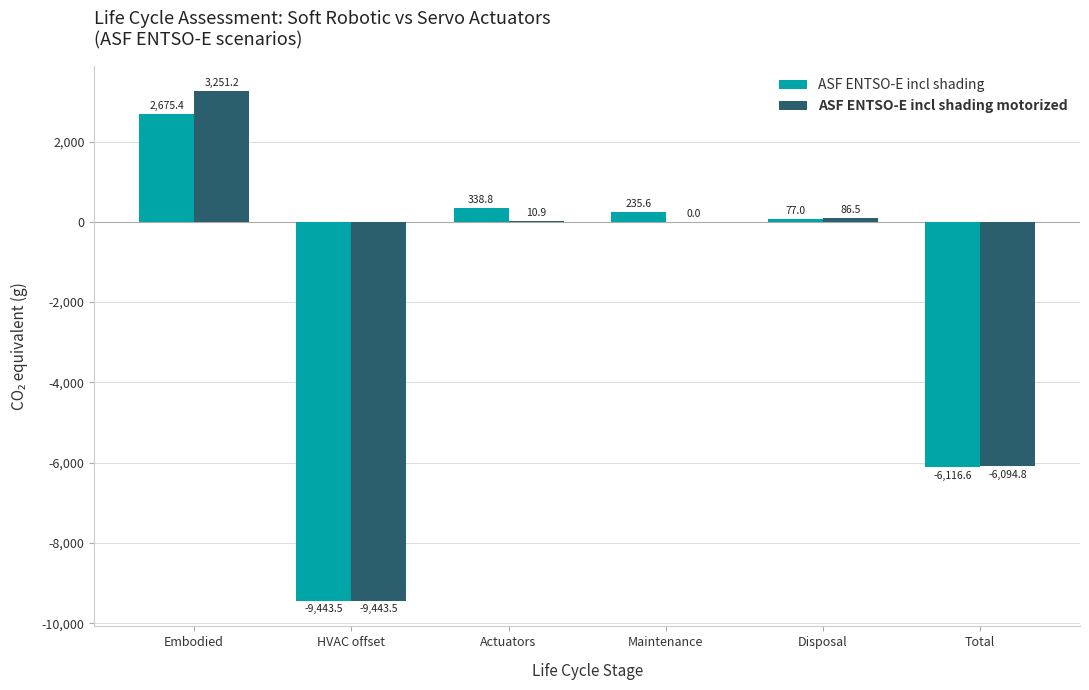

At which category is the sum across all series the highest?

Embodied